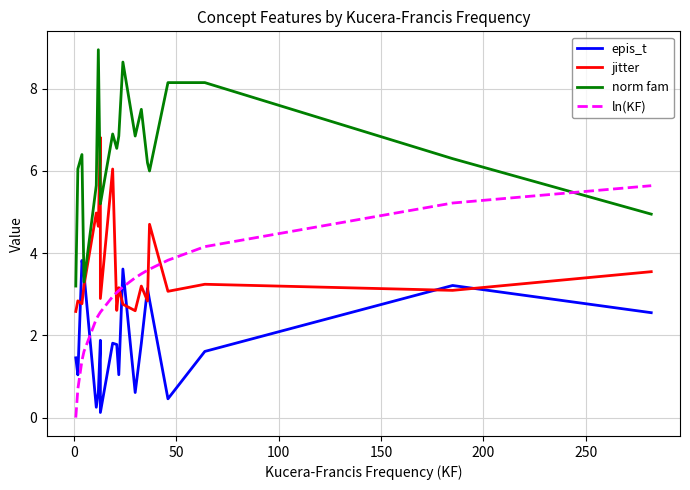

What is the label of the 10th point from the right?

10